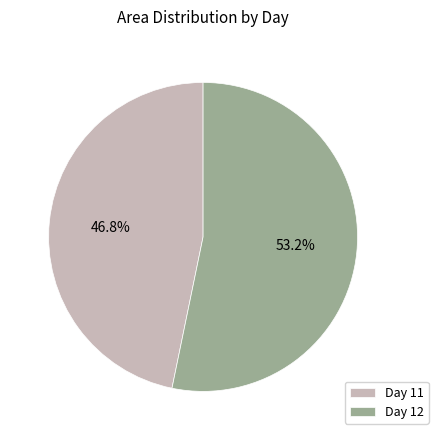

Approximately how many times larger is the value at Day 11 compared to Day 12?

0.9